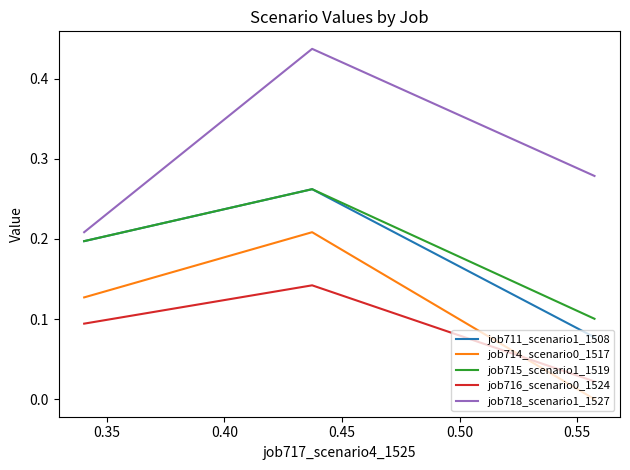

Which series has the largest total across all categories?

job718_scenario1_1527